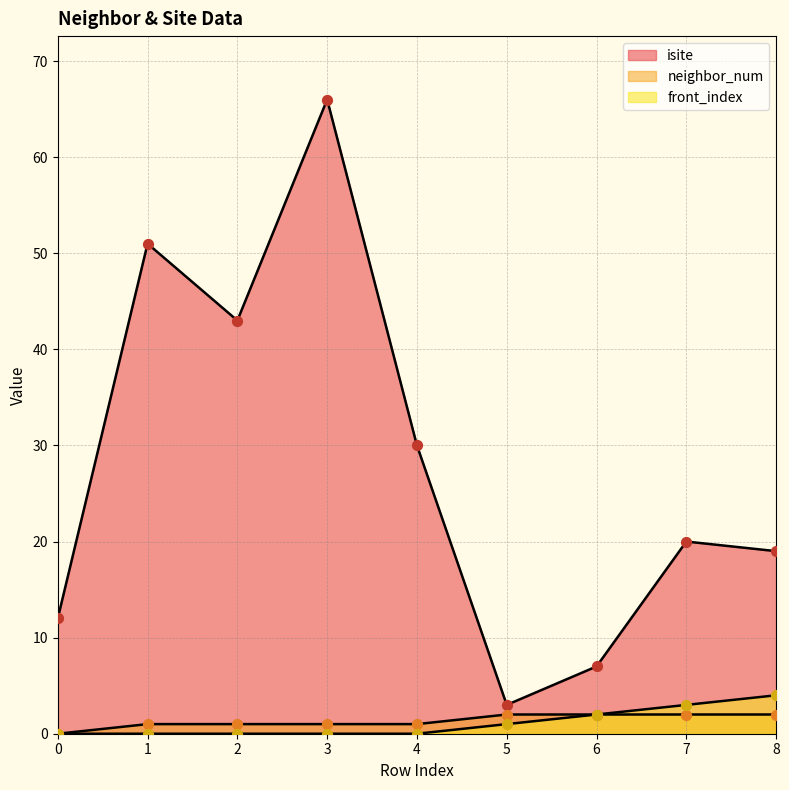

What is the total value across all series at 2?

44